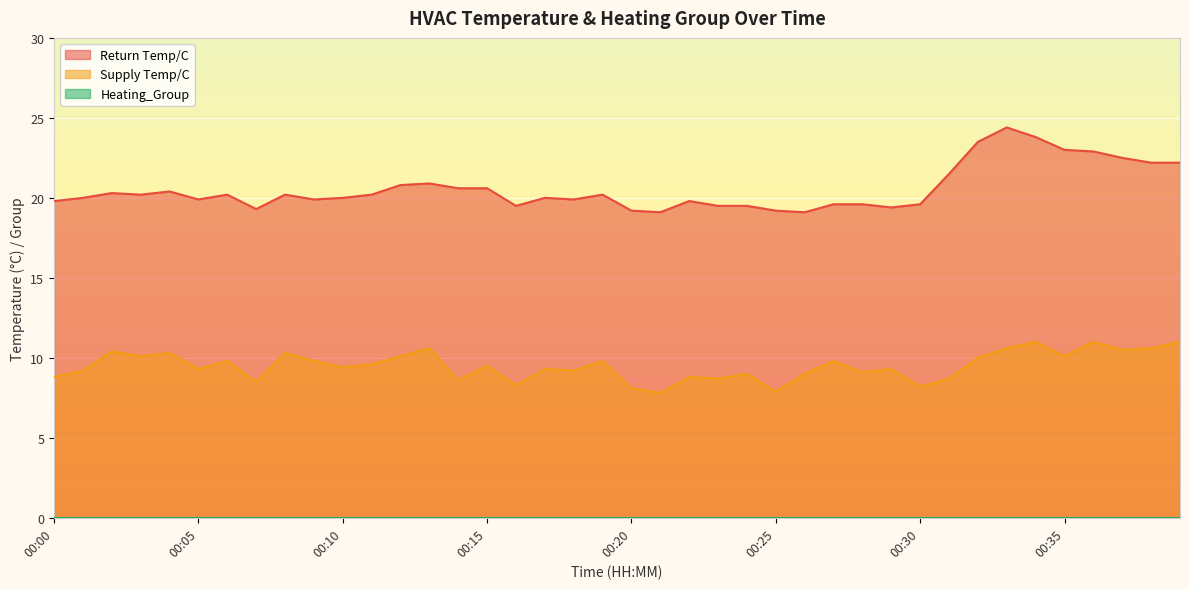

True or false: Supply Temp/C and Return Temp/C intersect in this chart.

False